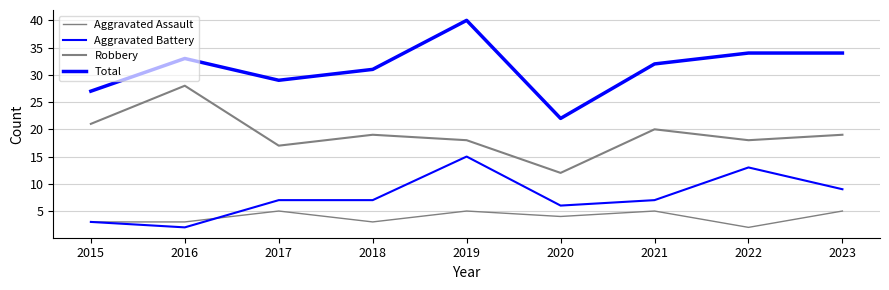

How many lines are shown in the chart?

4